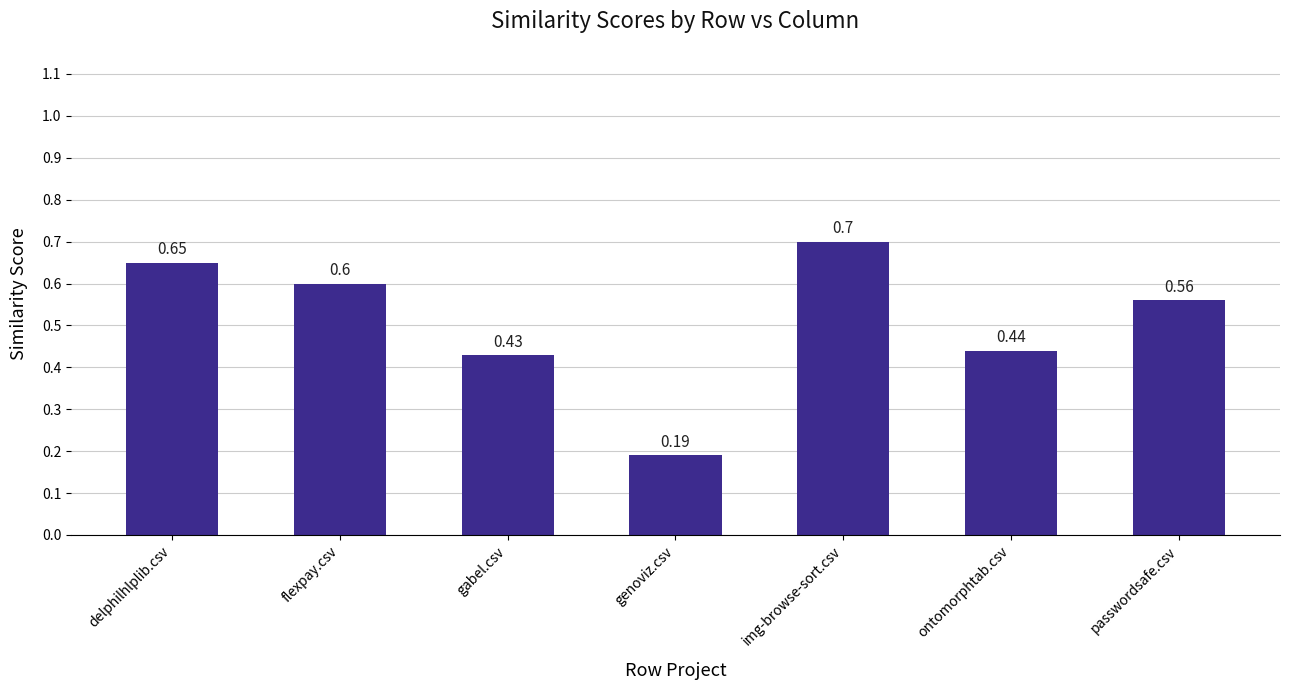

The chart shows a value of 0.6 at gabel.csv. True or false?

False